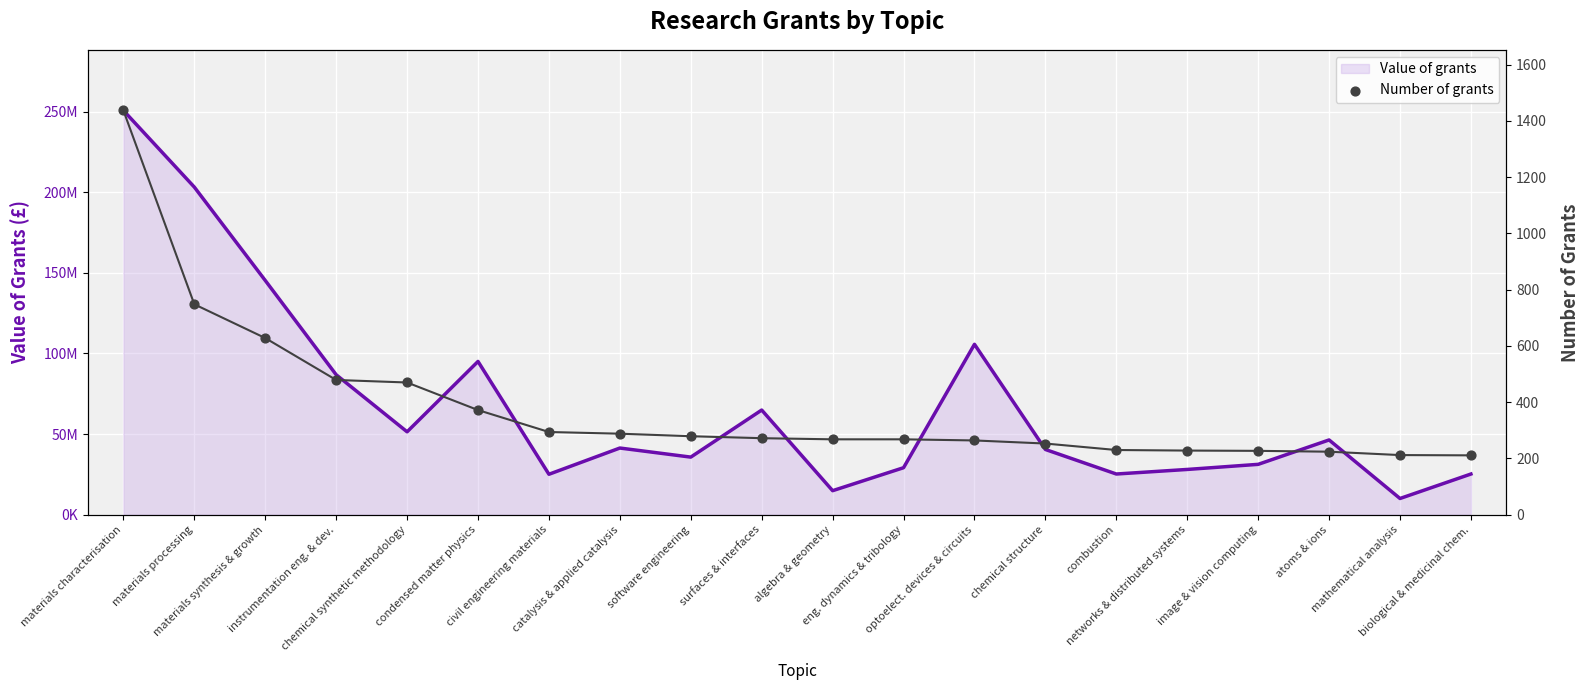

Between networks & distributed systems and civil engineering materials, which is larger?

civil engineering materials